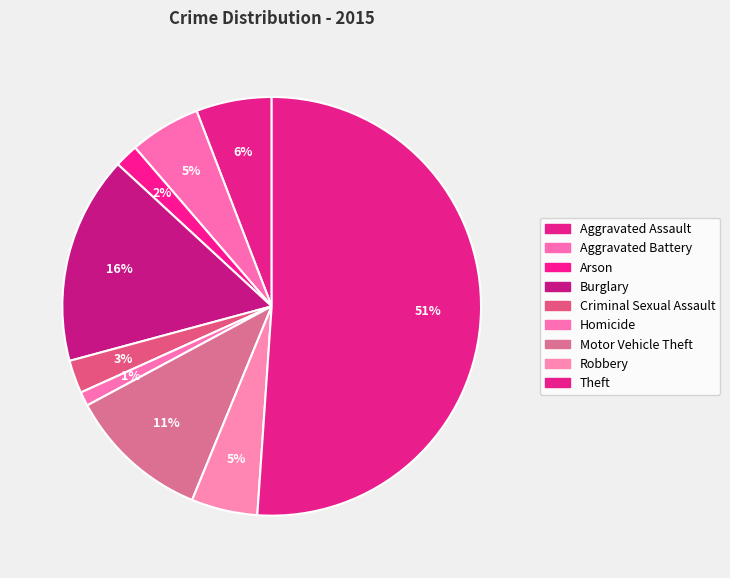

How many segments does this pie chart have?

9